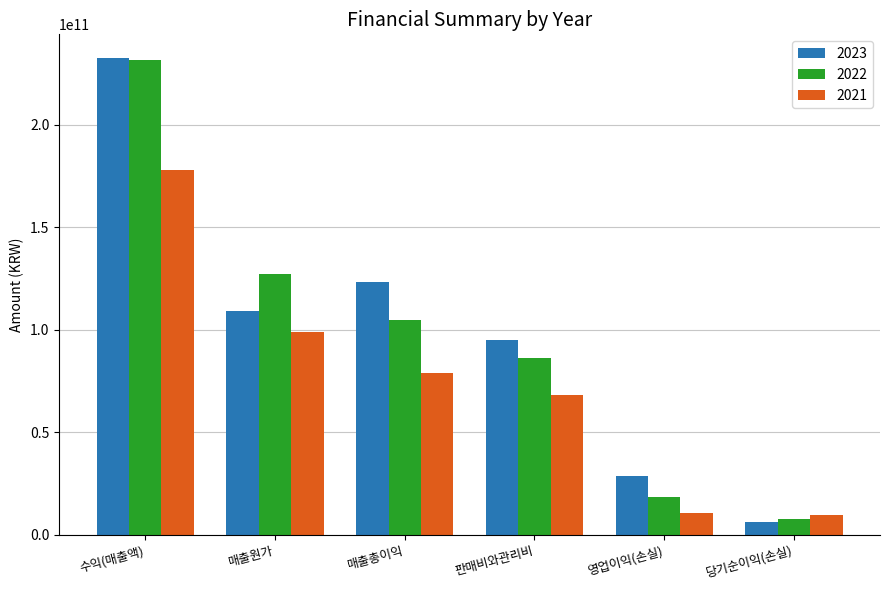

Reading left to right, extract all data points from this chart.

2023: 수익(매출액)=232555065538	매출원가=109293959447	매출총이익=123261106091	판매비와관리비=94830172220	영업이익(손실)=28430933871	당기순이익(손실)=6054823653
2022: 수익(매출액)=231694259743	매출원가=127024764920	매출총이익=104669494823	판매비와관리비=86319871384	영업이익(손실)=18349623439	당기순이익(손실)=7562417767
2021: 수익(매출액)=178075764619	매출원가=99057509933	매출총이익=79018254686	판매비와관리비=68412085529	영업이익(손실)=10606169157	당기순이익(손실)=9483004064